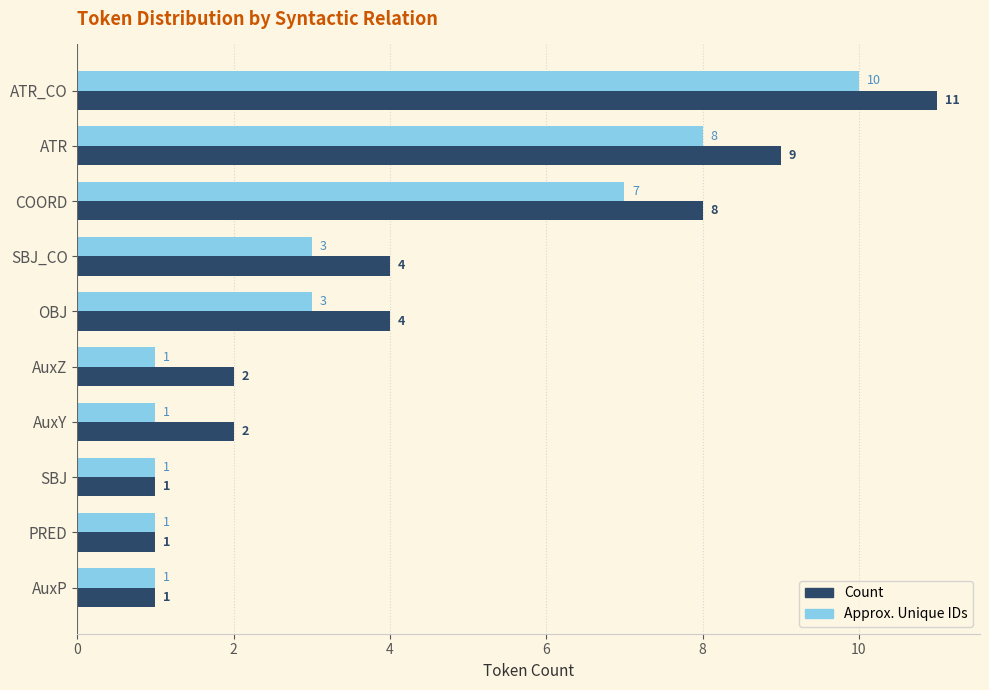

List the series in order of their peak value, highest first.

Count, Approx. Unique IDs